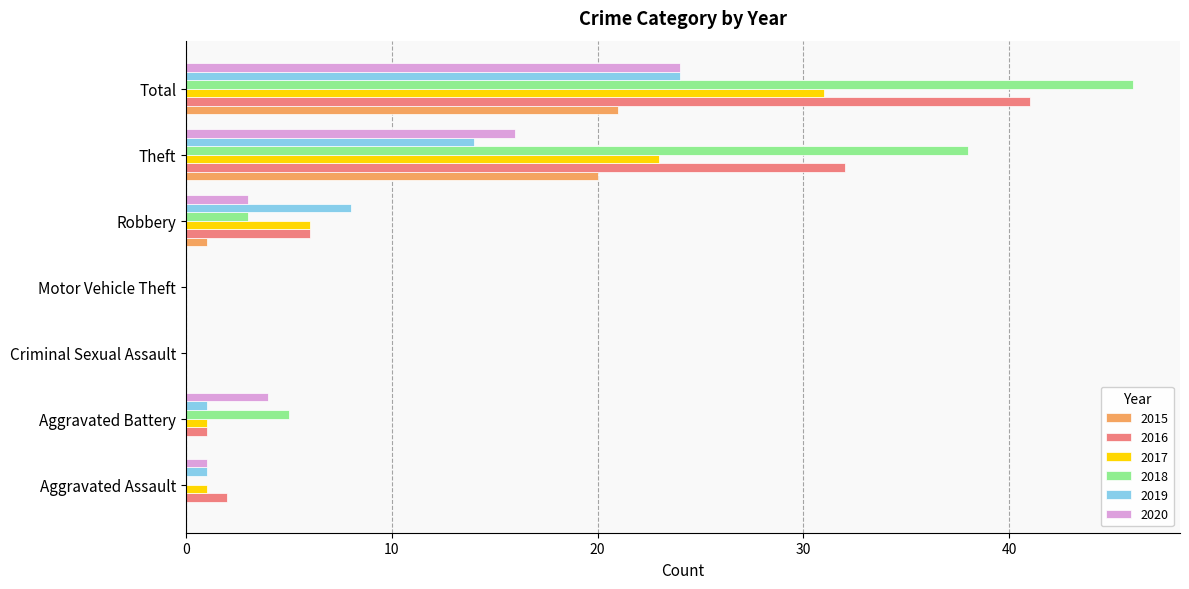

What is the sum of all 2020 values?

48